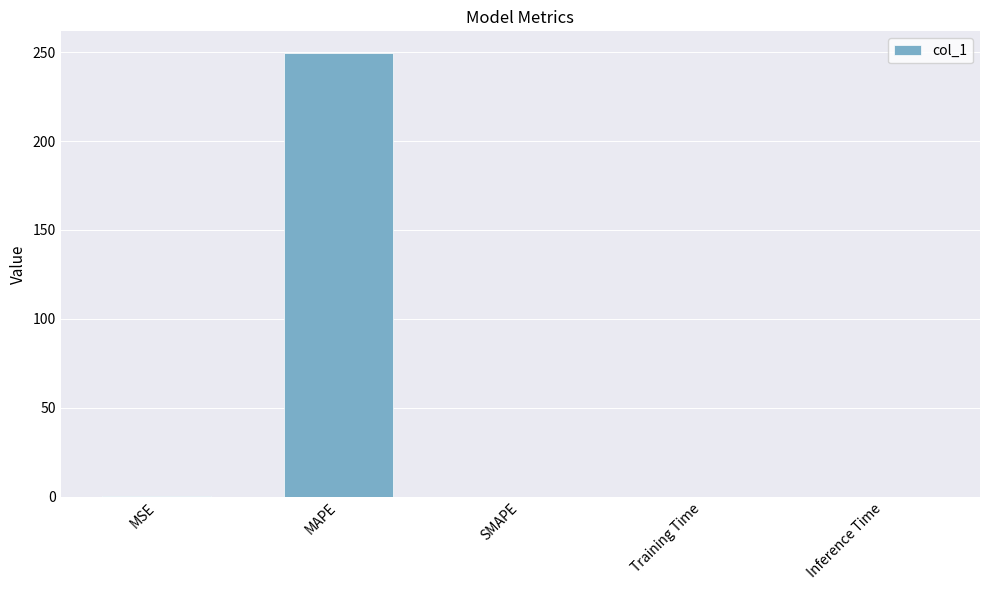

Which label corresponds to the largest value in the chart?

MAPE